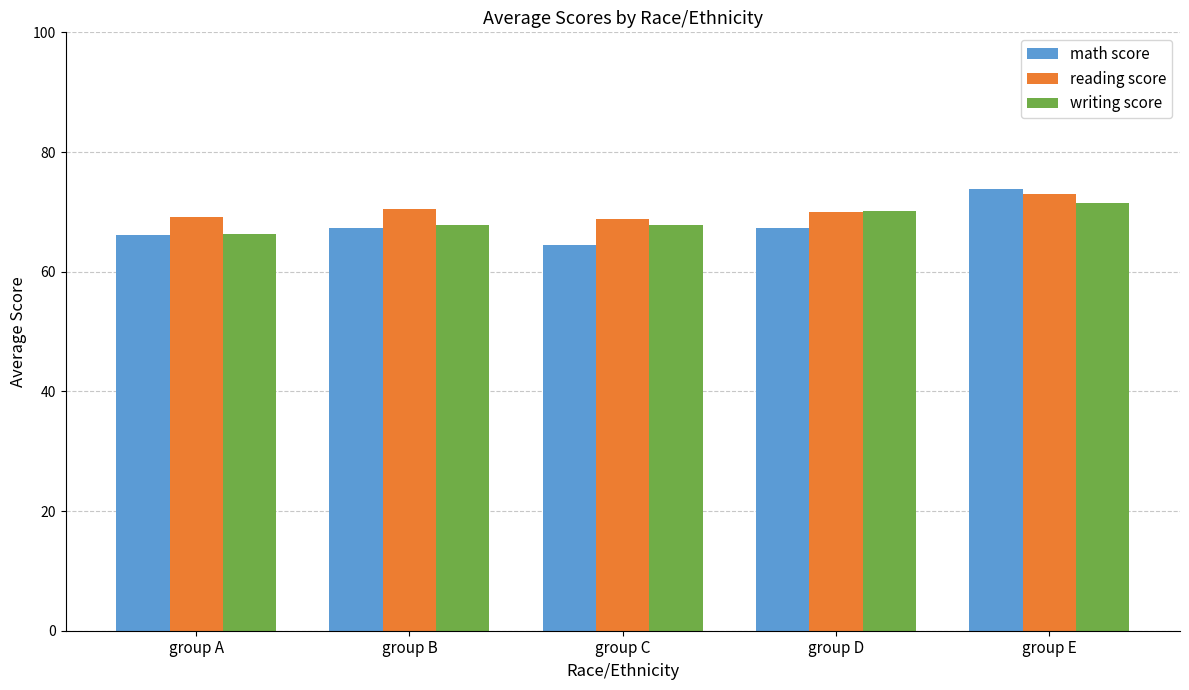

What is the difference between the highest and lowest values at group A?

3.1